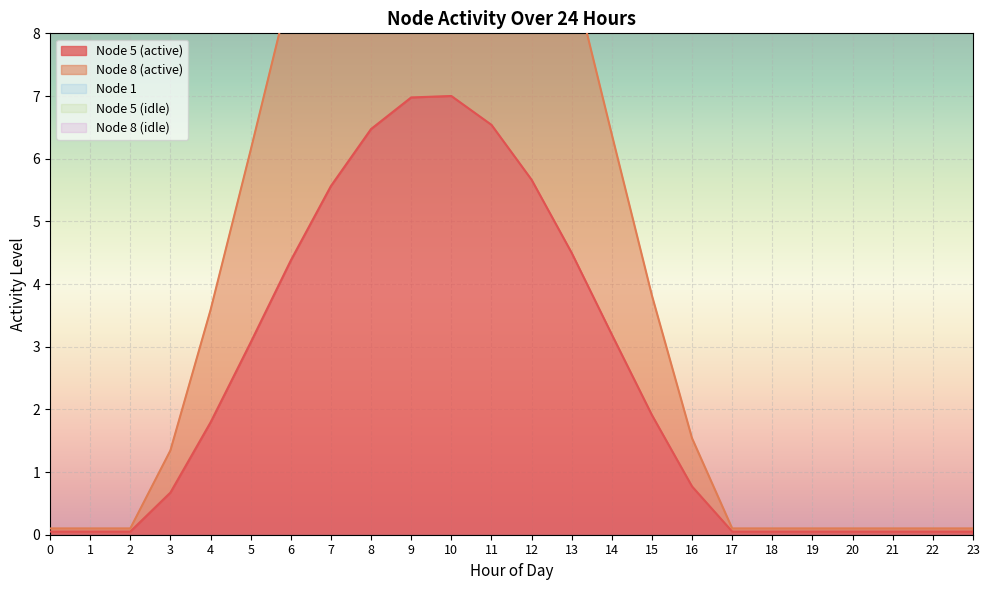

True or false: Node 5 (active) and Node 8 (active) cross at least once.

False